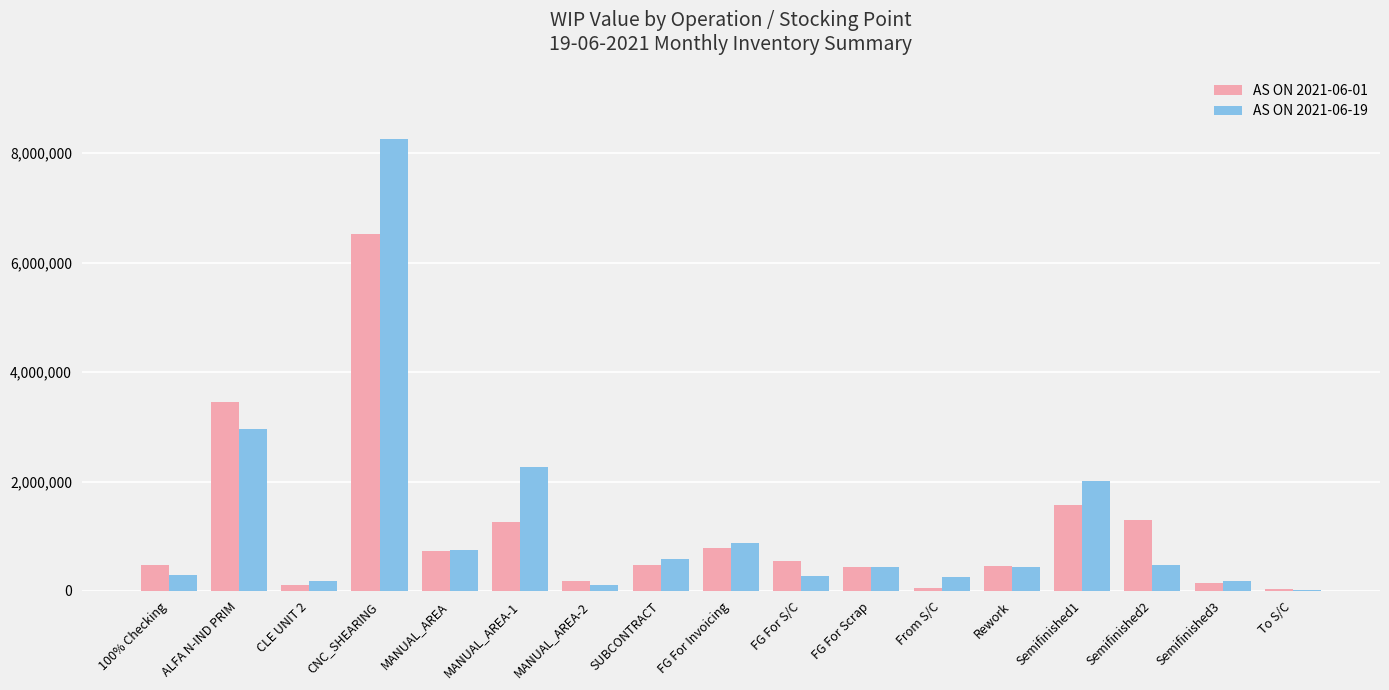

Are the bars horizontal?

No